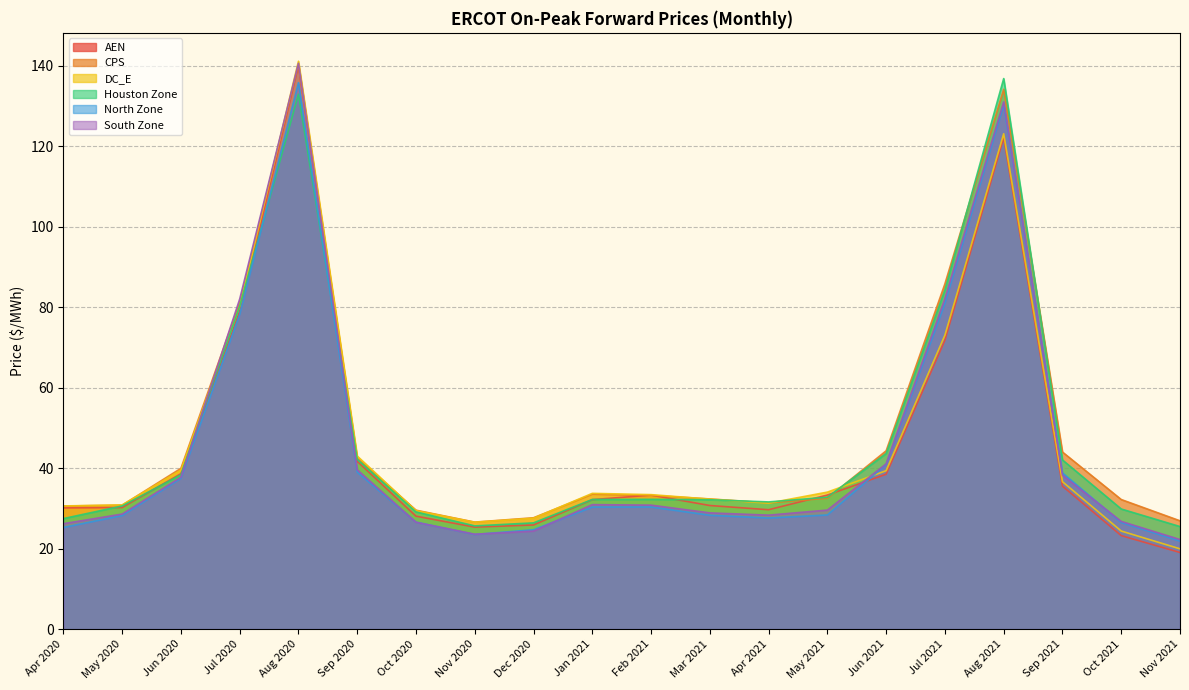

How many lines are shown in the chart?

6